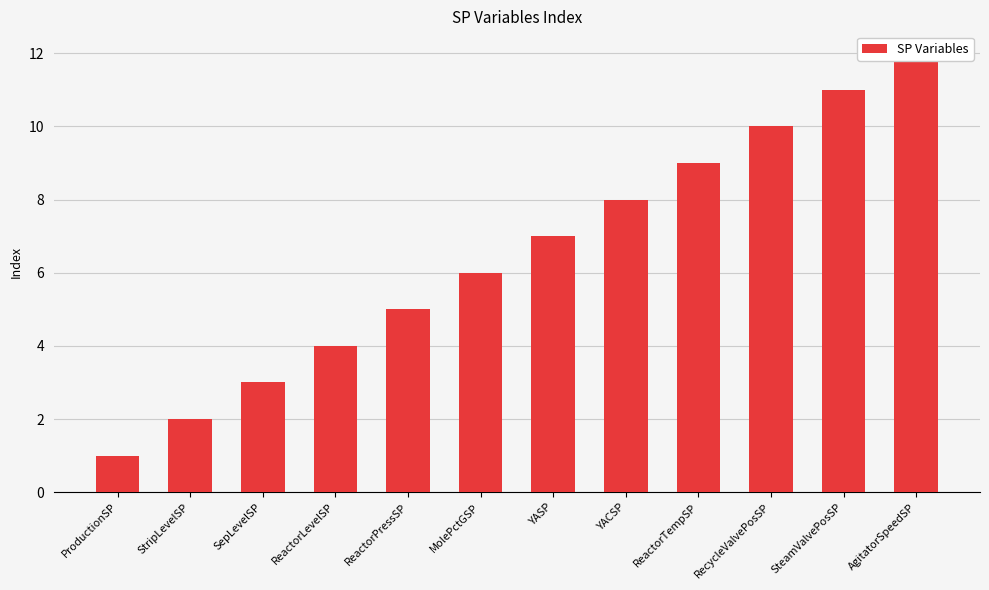

List the labels in order of value, largest first.

AgitatorSpeedSP, SteamValvePosSP, RecycleValvePosSP, ReactorTempSP, YACSP, YASP, MolePctGSP, ReactorPressSP, ReactorLevelSP, SepLevelSP, StripLevelSP, ProductionSP